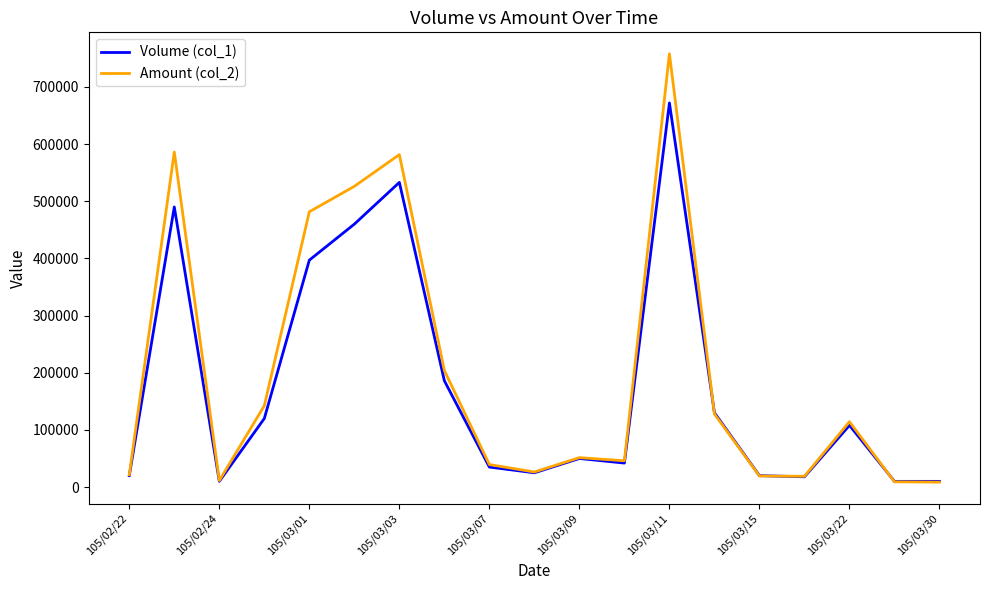

What is the greatest value displayed?

758030